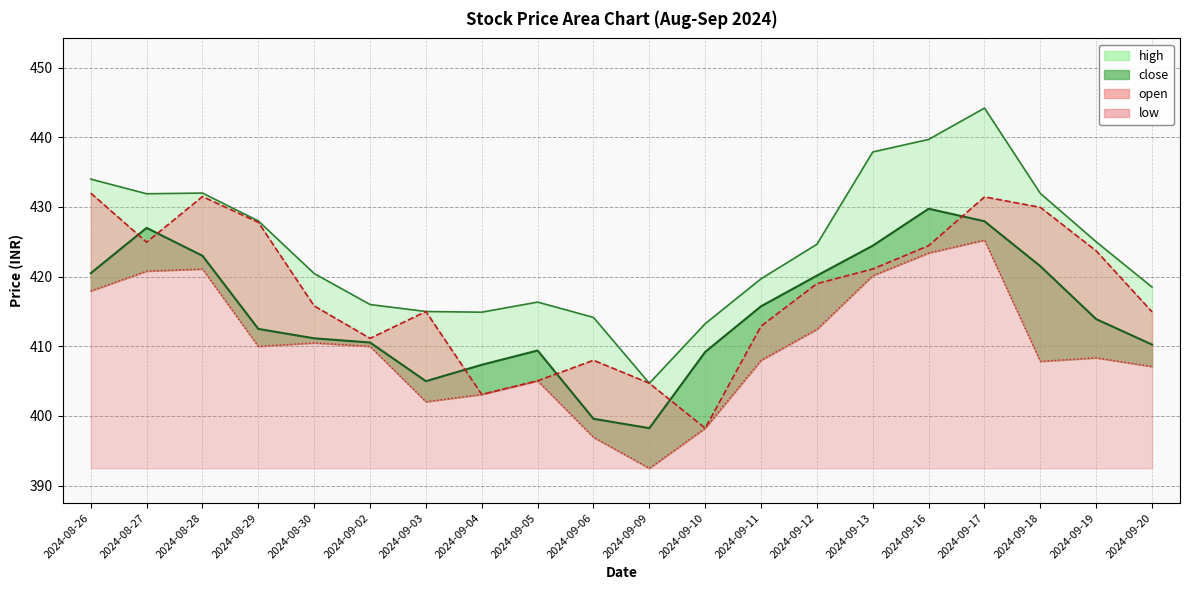

What is the highest value of the low series?

425.2